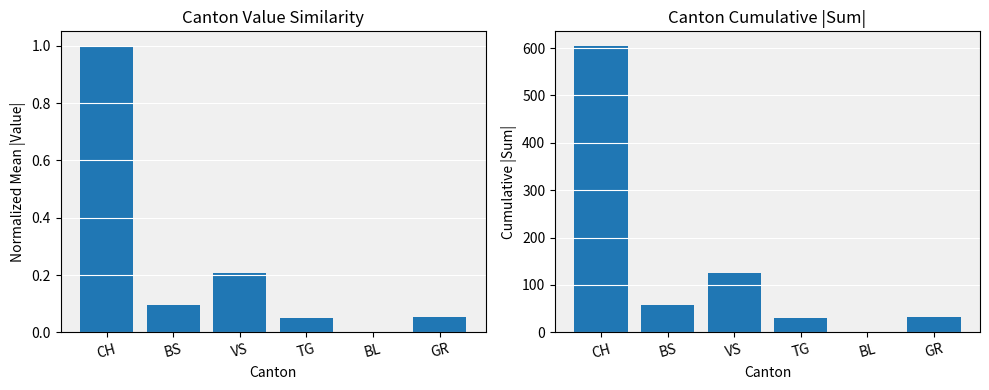

At VS, list the series in order from smallest to largest.

Normalized Mean |Value|, Cumulative |Sum|